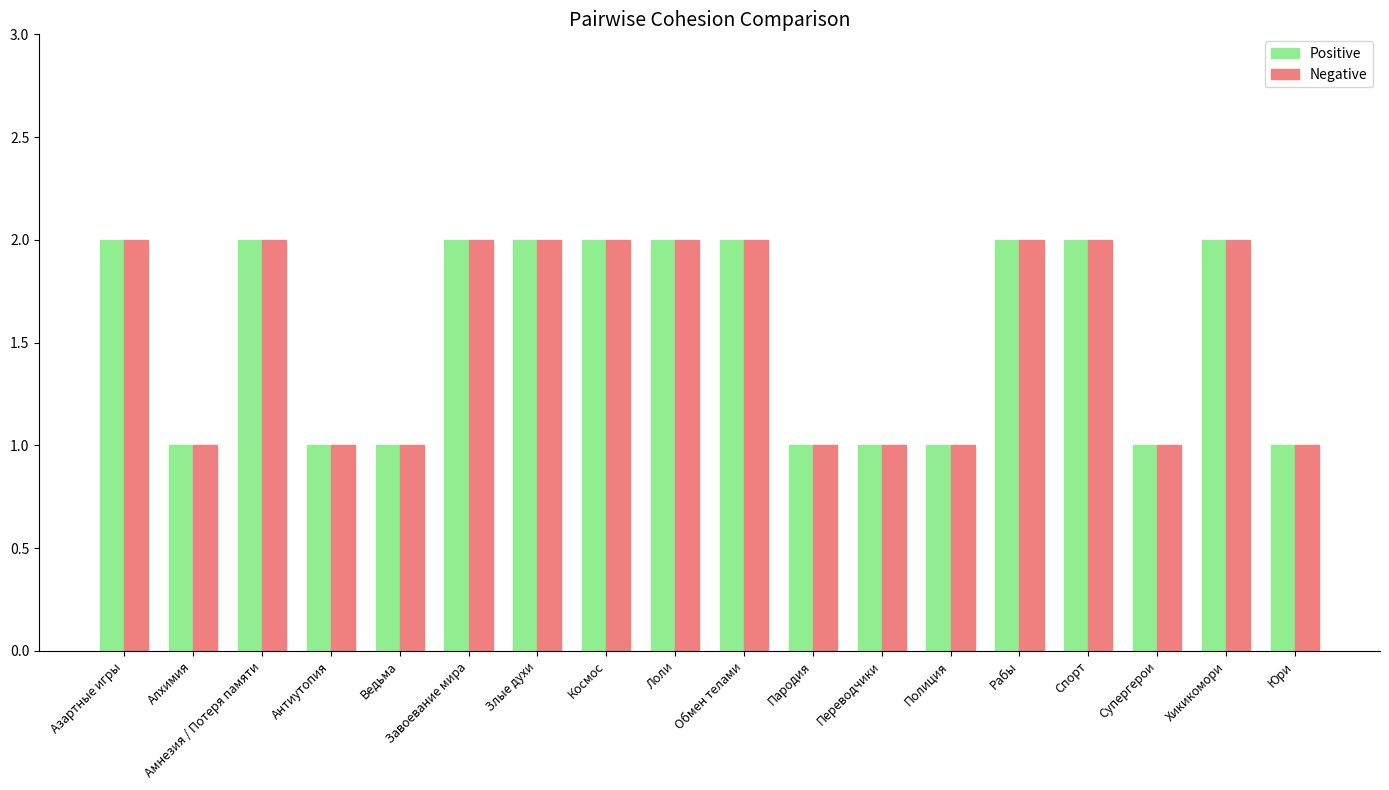

What is the total value across all series at Завоевание мира?

4